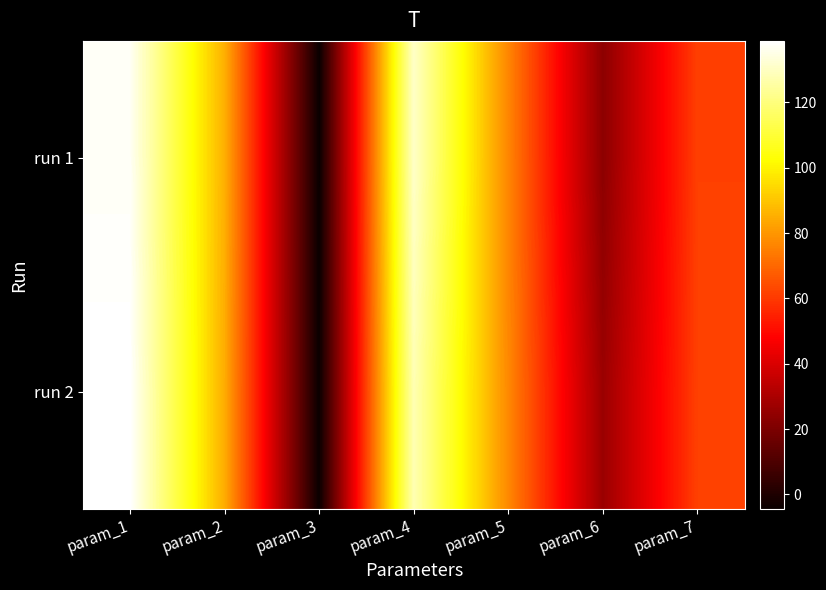

Reading left to right, list all the values displayed in this chart.

run 1: param_1=137.3	param_2=85.2	param_3=-4.5	param_4=130.8	param_5=76.3	param_6=23.4	param_7=61.6
run 2: param_1=138.8	param_2=84.9	param_3=-4.2	param_4=127.9	param_5=77.0	param_6=26.6	param_7=61.7